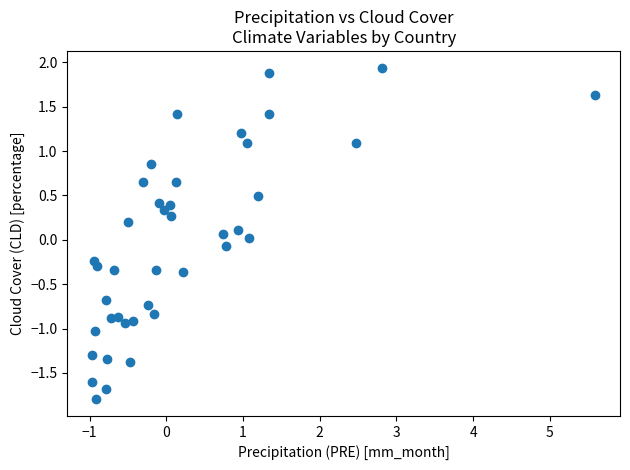

What is the range of Y values (max minus min)?

3.7